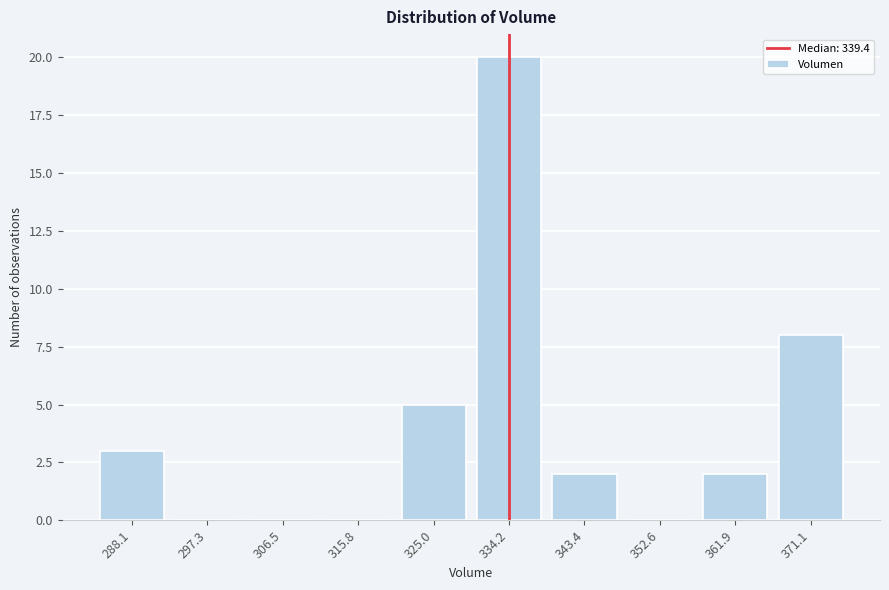

Reading left to right, transcribe all the data shown in this chart.

288.1=3	297.3=0	306.5=0	315.8=0	325.0=5	334.2=20	343.4=2	352.6=0	361.9=2	371.1=8